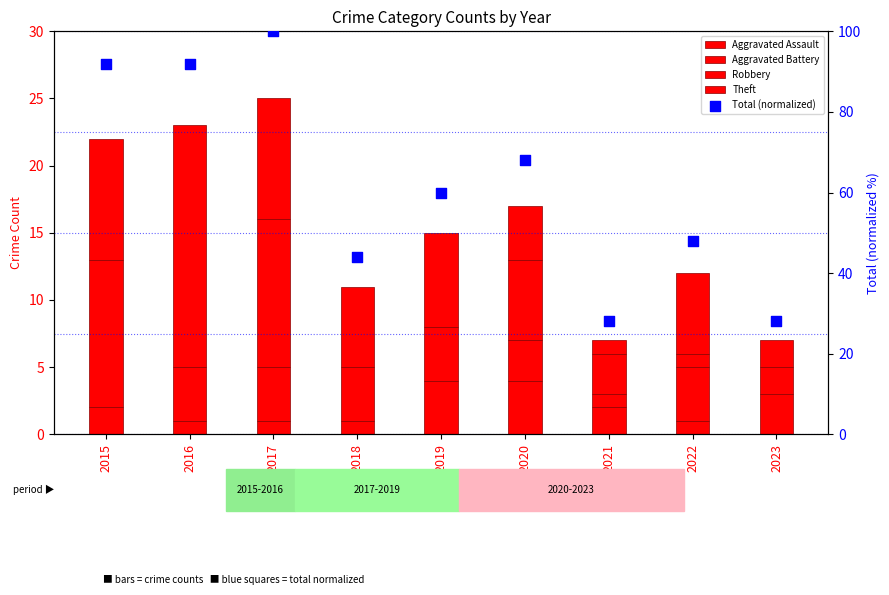

Which series has the largest total across all categories?

Total (normalized)